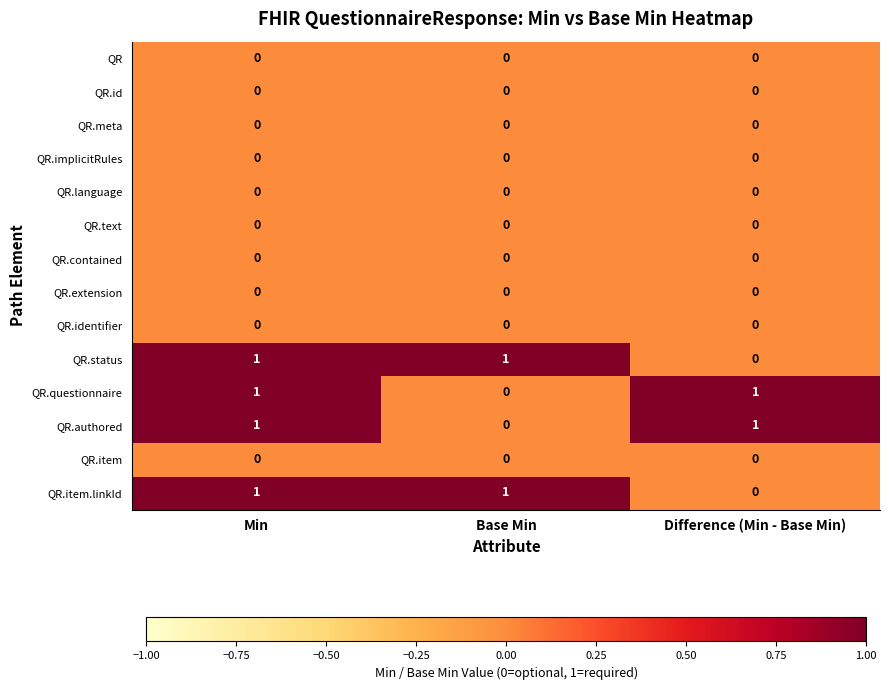

At which category is the sum across all series the highest?

Min